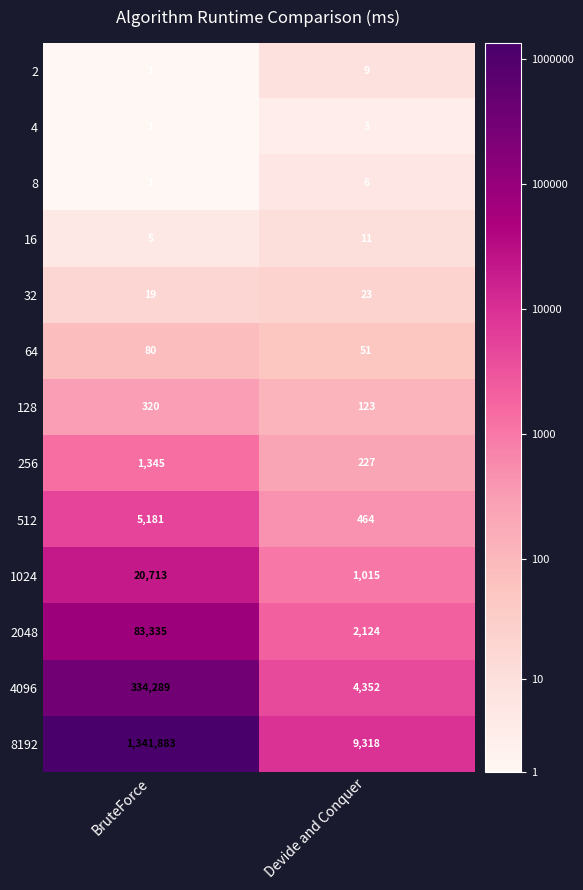

Which series has the widest spread of values?

8192